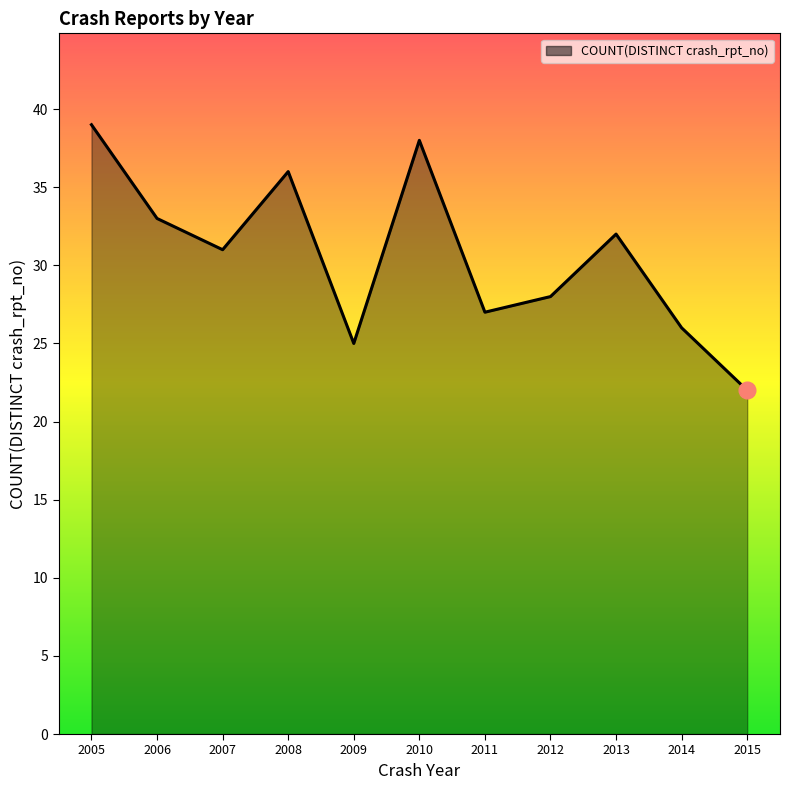

List the labels in order of value, largest first.

2005, 2010, 2008, 2006, 2013, 2007, 2012, 2011, 2014, 2009, 2015